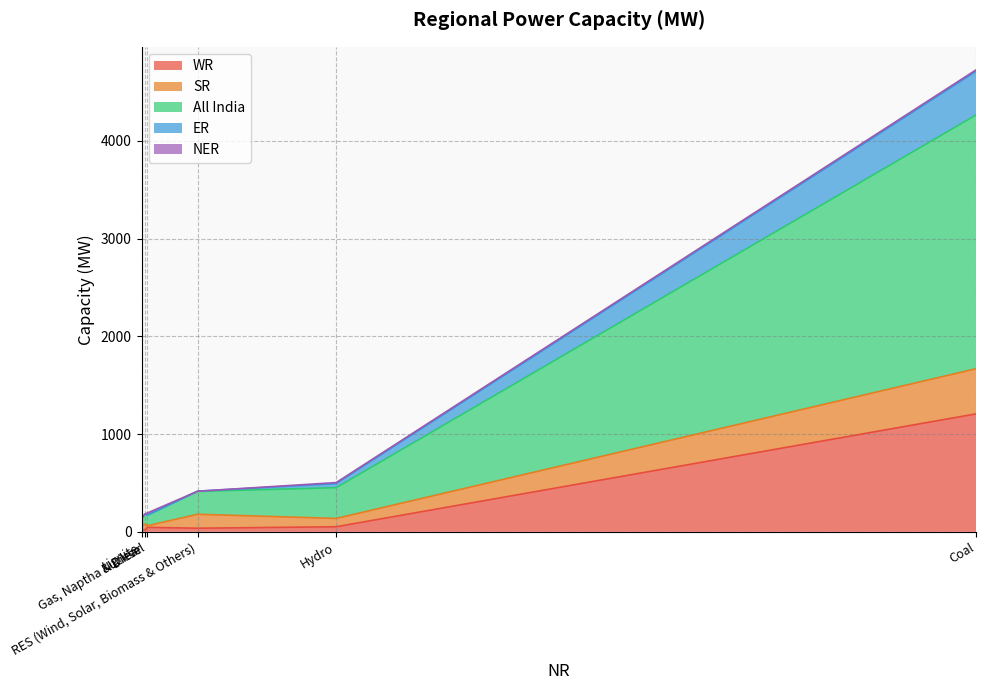

How many data points in NER are above 10?

2